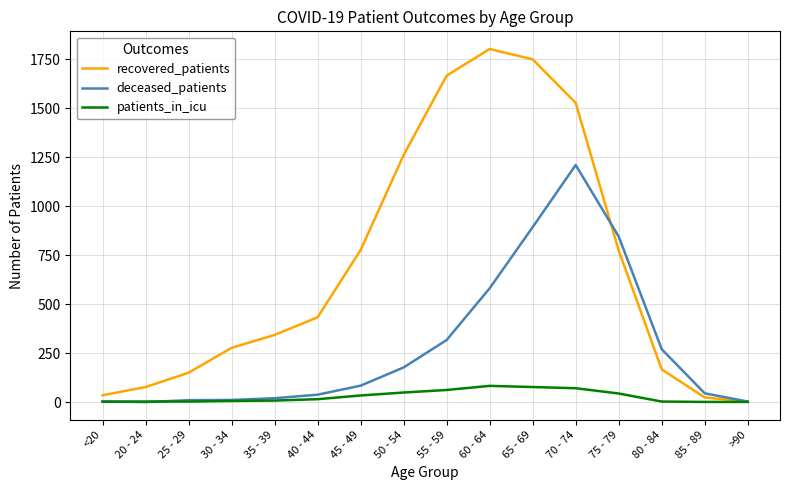

What is the difference between the maximum and minimum values in the patients_in_icu series?

82